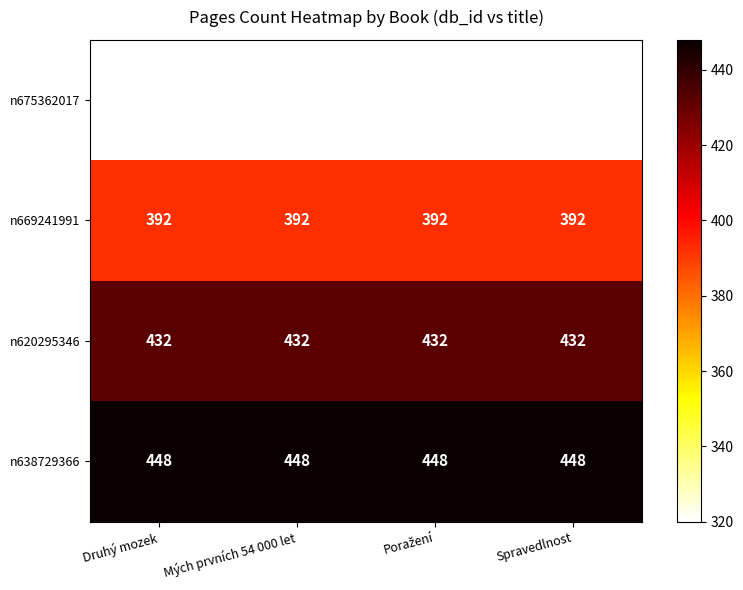

What is the spread (max minus min) of values at Druhý mozek?

128